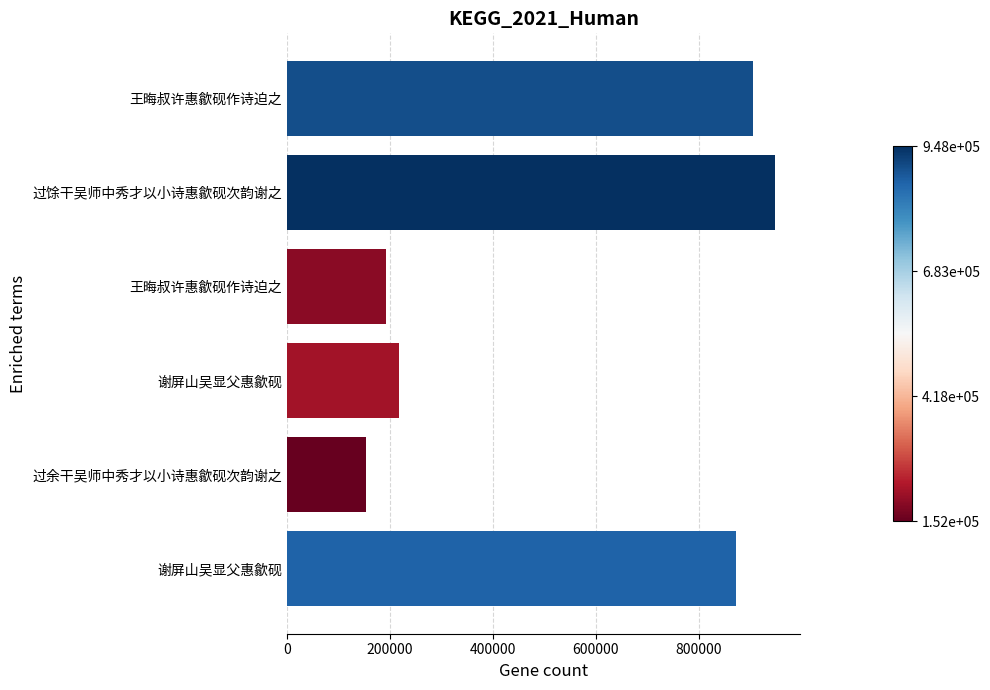

What is the difference between the second highest and second lowest values?

712552